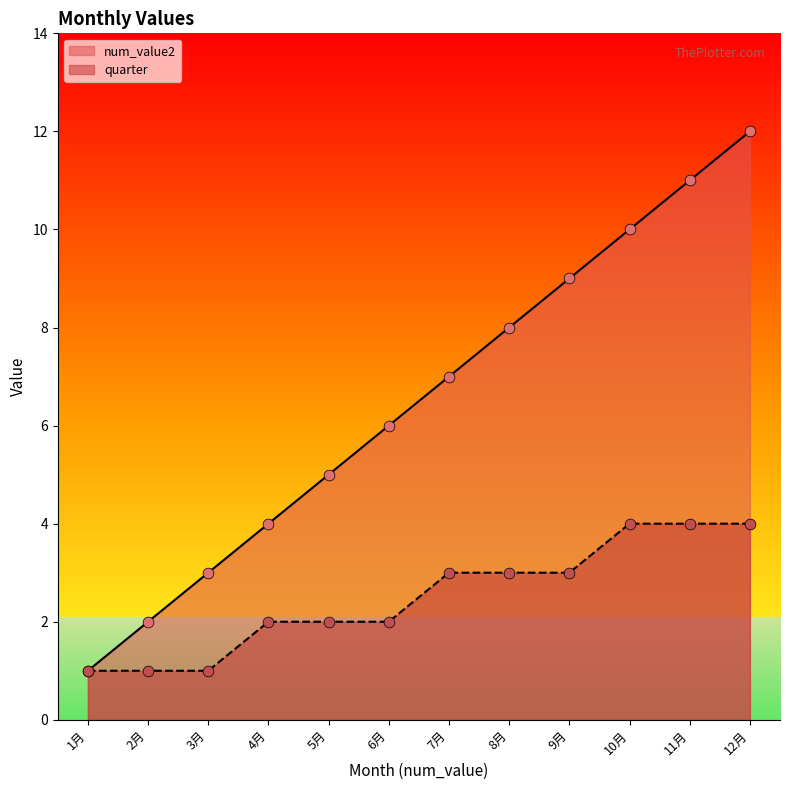

Which series has the largest Y range (max minus min)?

num_value2